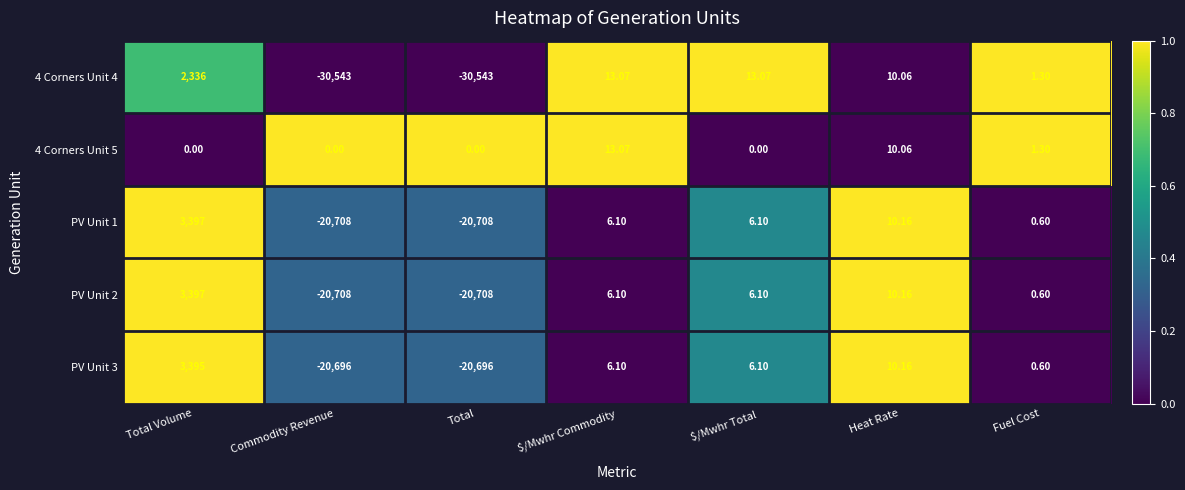

At which category is the sum across all series the highest?

Total Volume